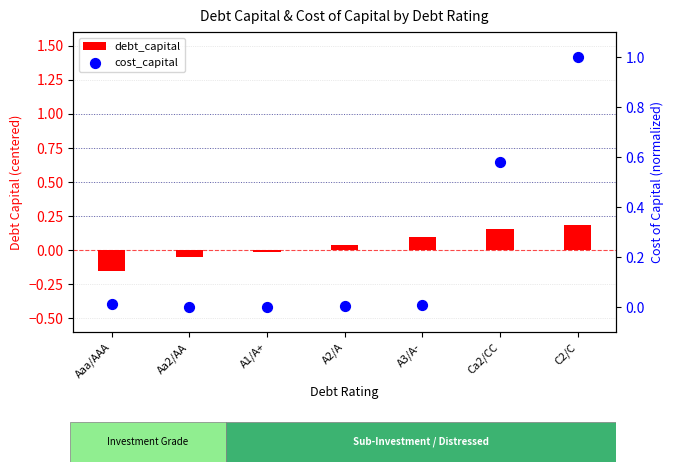

Which series has the widest spread of Y values?

cost_capital